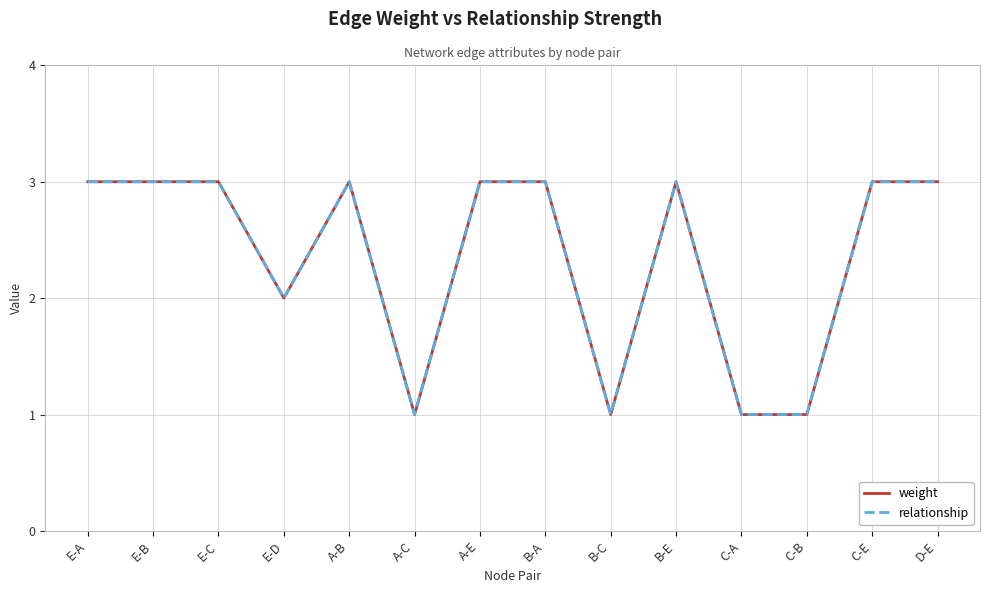

How many interior local valleys does the relationship series have?

3